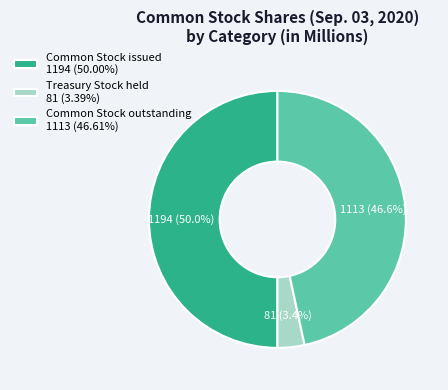

Which has a higher value, Common Stock outstanding or Treasury Stock held?

Common Stock outstanding